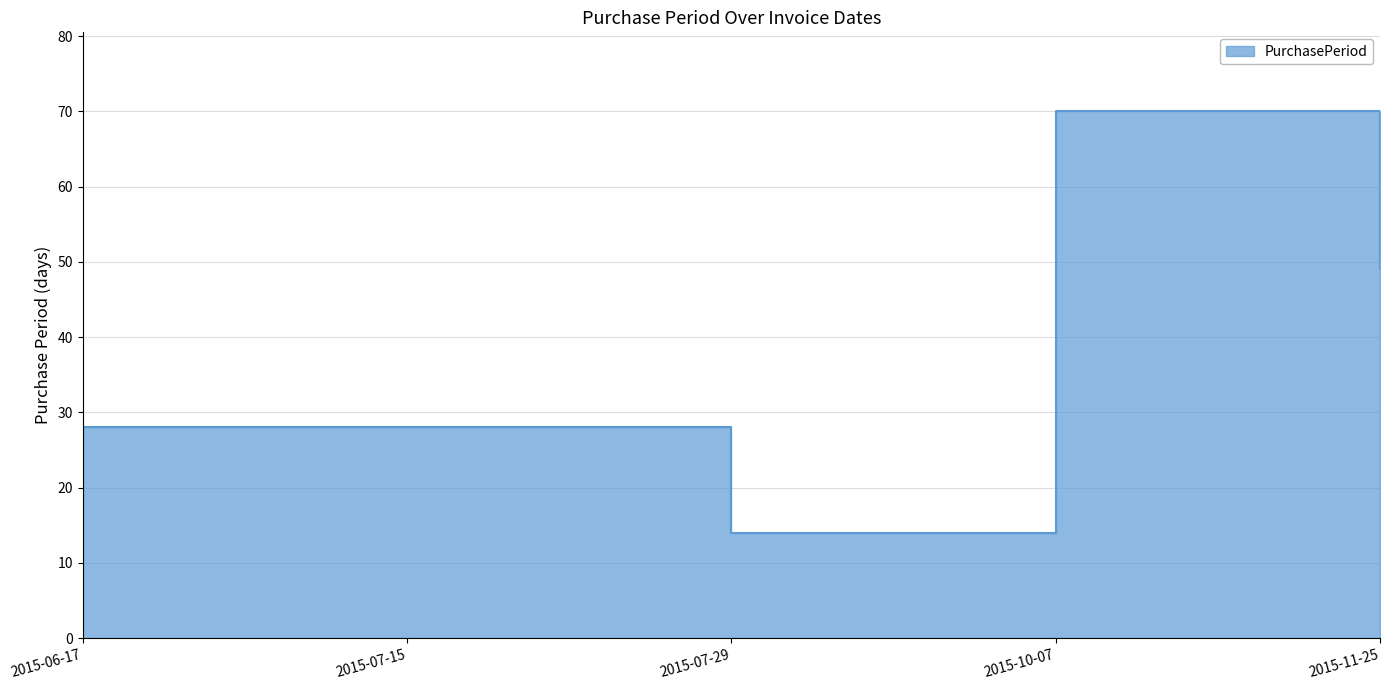

The value at 2015-07-15 is 28. True or false?

True